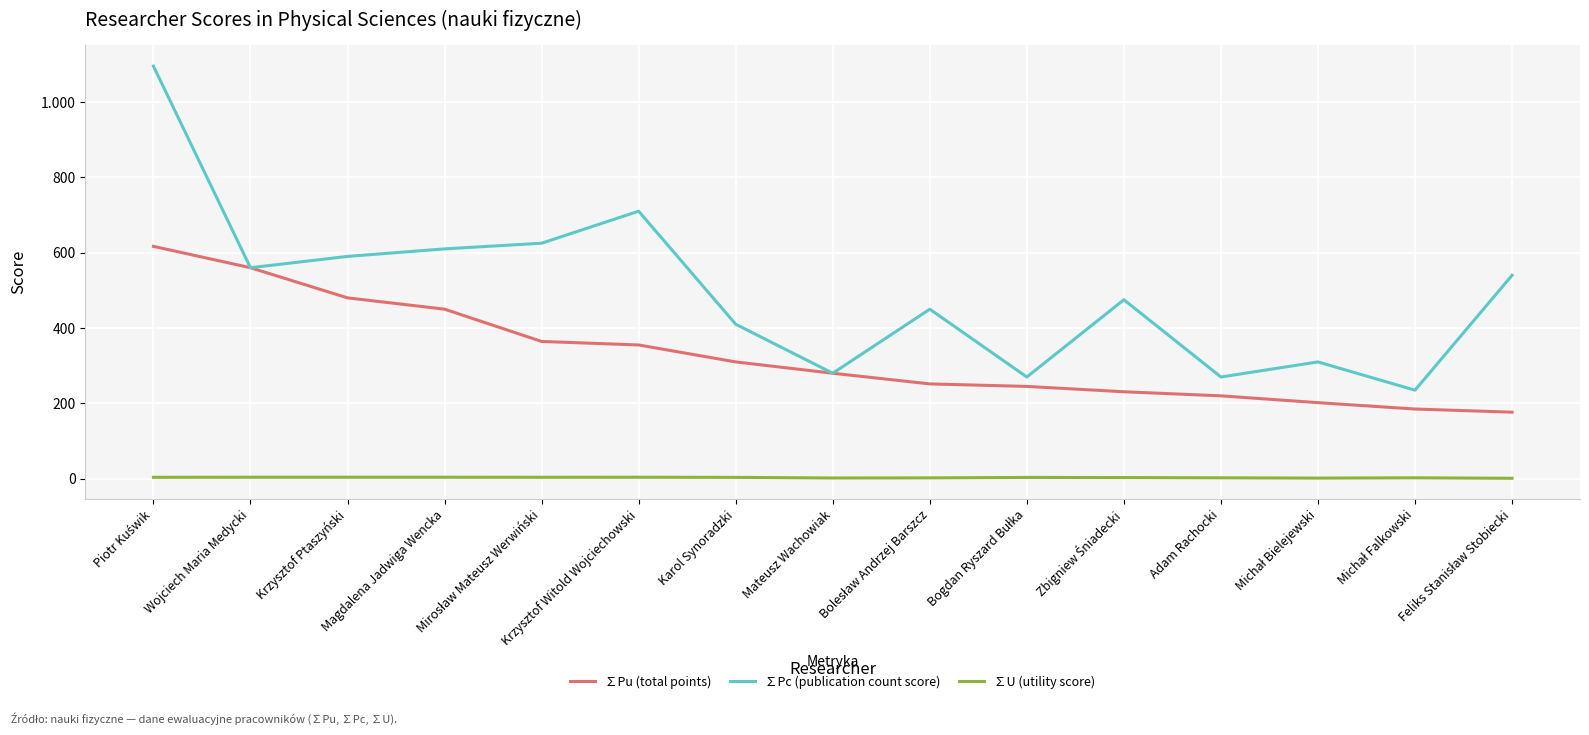

What is the highest value of the ∑U (utility score) series?

4.0